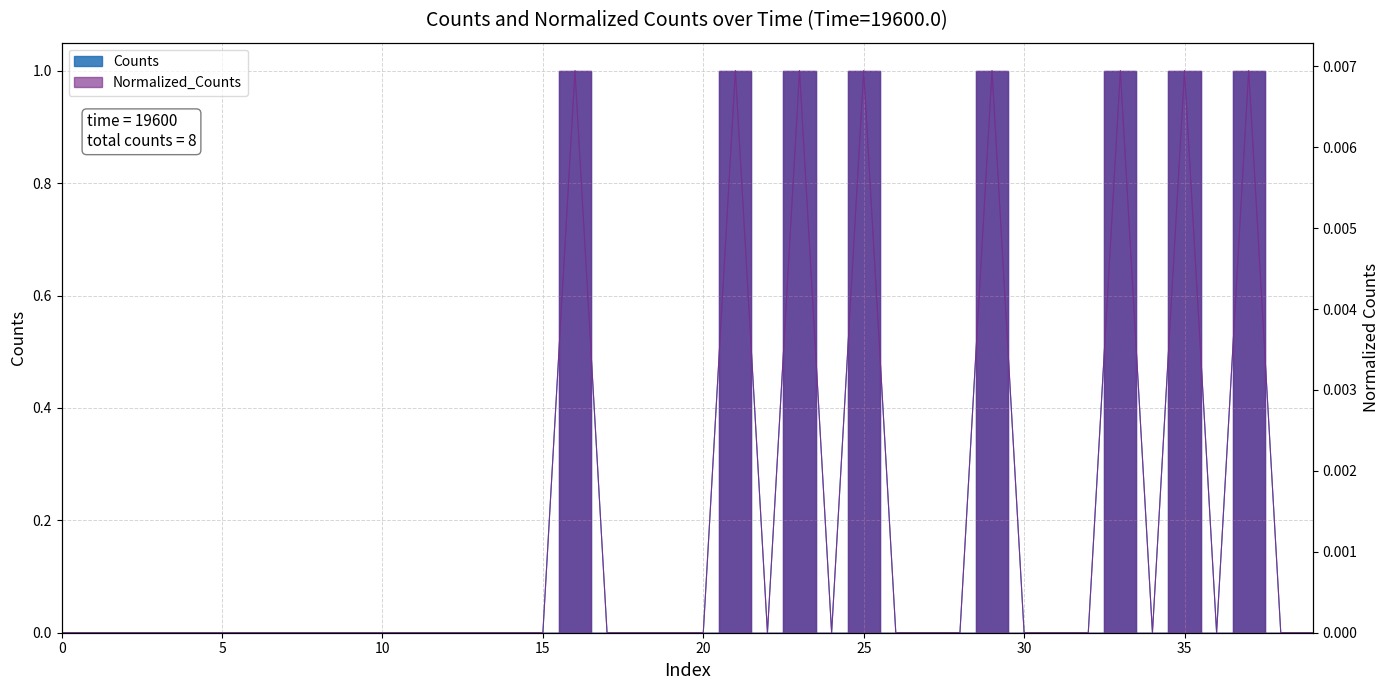

What is the label of the 22nd point from the right?

18